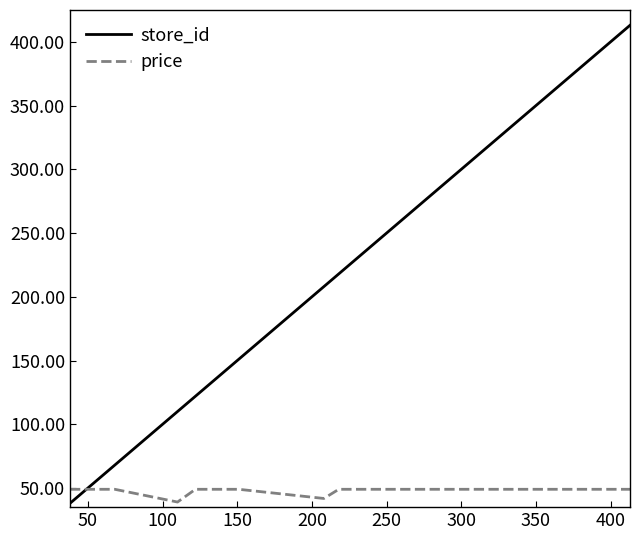

How many intersections are there between store_id and price?

1